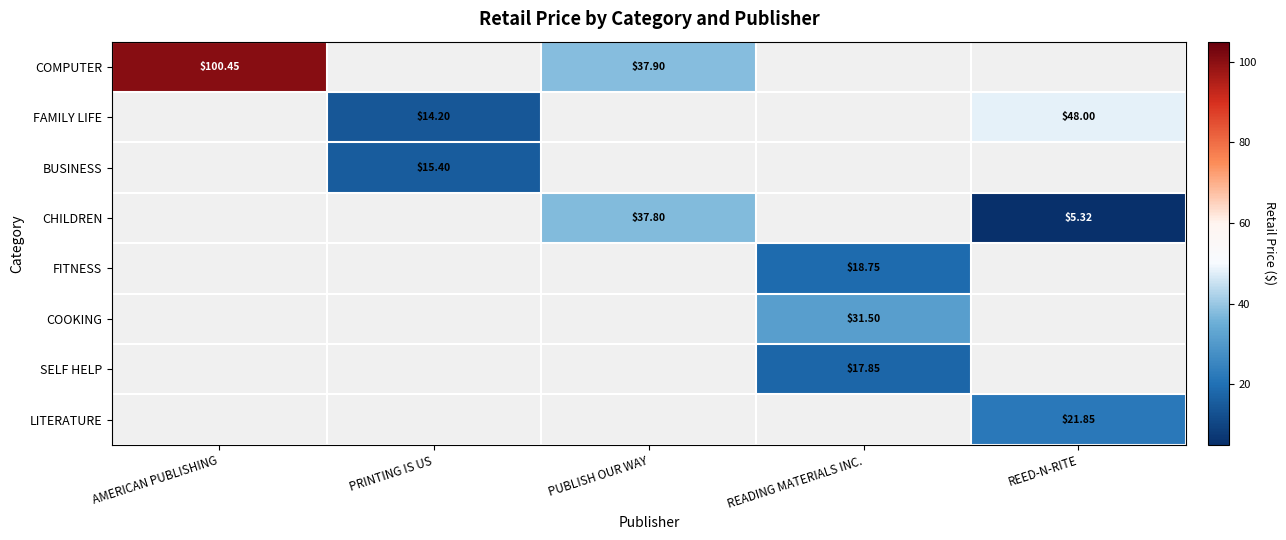

What is the difference between the FAMILY LIFE values at REED-N-RITE and PRINTING IS US?

33.8